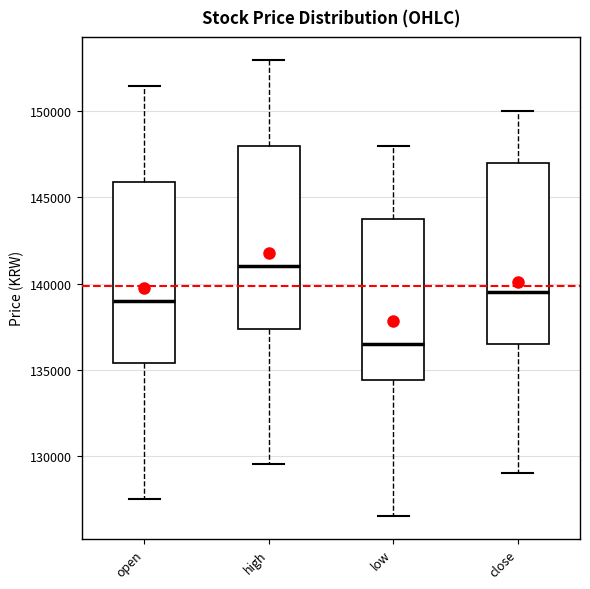

Reading left to right, transcribe this box plot: for each box, give where its median line is, the range the box spans, and where its two whiskers end, as read against the y-axis. The values are not printed on the chart, so give them approximately, as read against the axis.

open: median 139000, box 135500 to 146000, whiskers 127500 to 151500
high: median 141000, box 137500 to 148000, whiskers 129500 to 153000
low: median 136500, box 134500 to 144000, whiskers 126500 to 148000
close: median 139500, box 136500 to 147000, whiskers 129000 to 150000